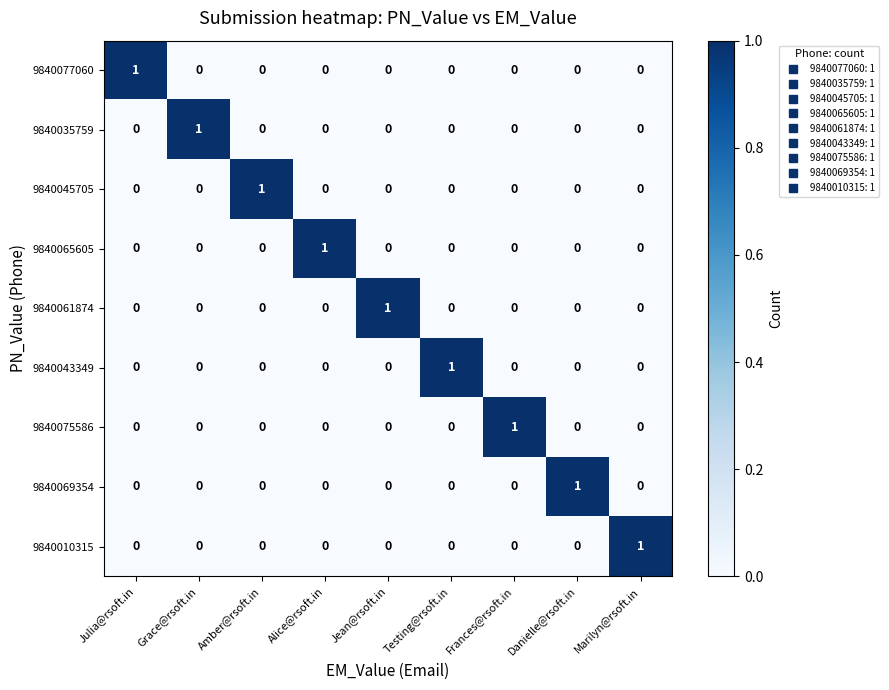

At how many categories does at least one series exceed 0?

9